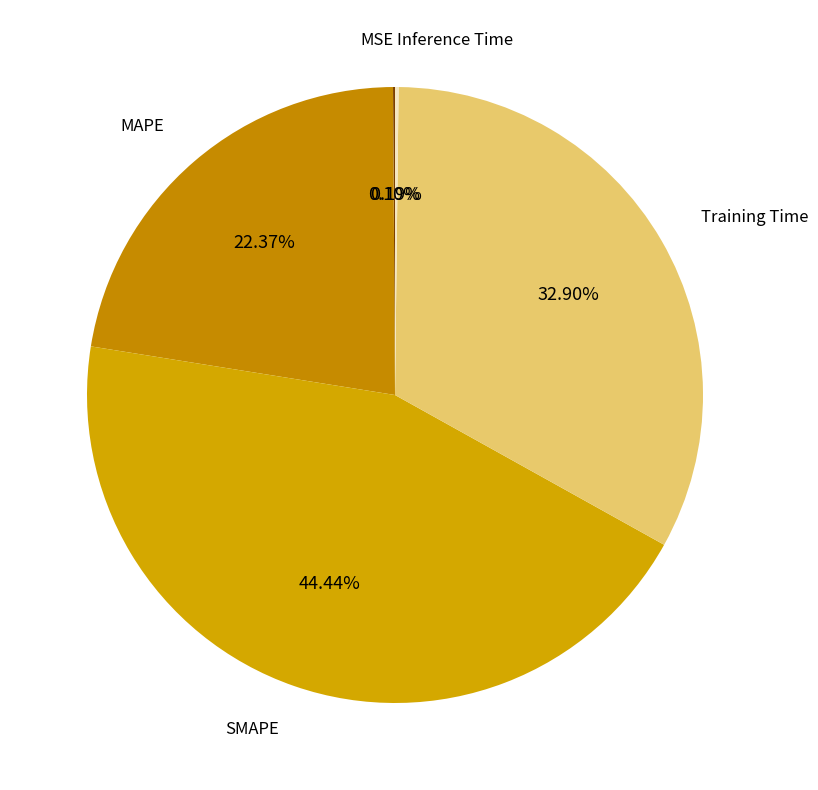

How many slices are in this pie chart?

5